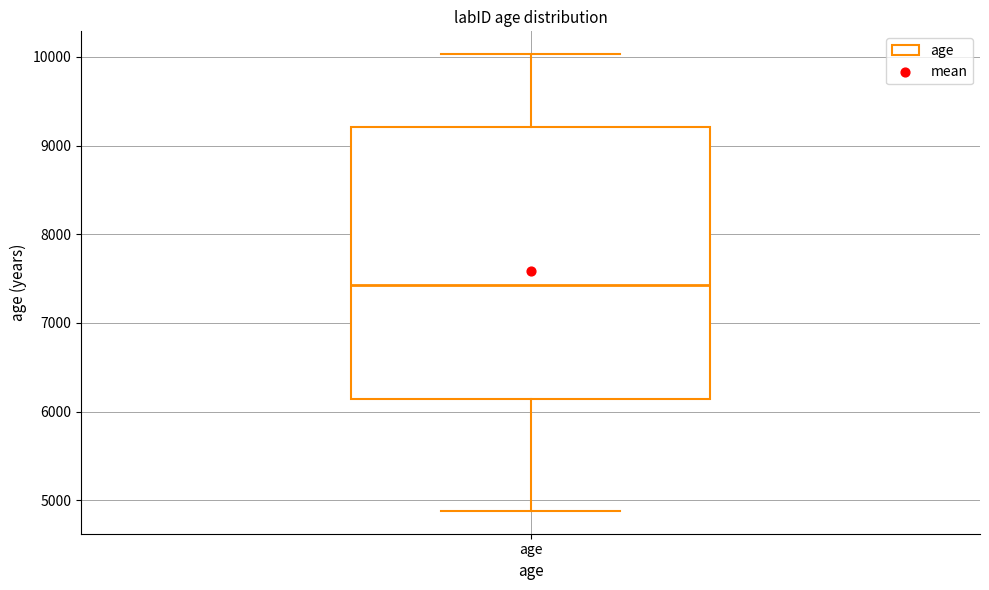

Transcribe this box plot: give where the median line is, the range the box spans, and where the two whiskers end, as read against the y-axis. The values are not printed on the chart, so give them approximately, as read against the axis.

median 7400, box 6100 to 9200, whiskers 4900 to 10000